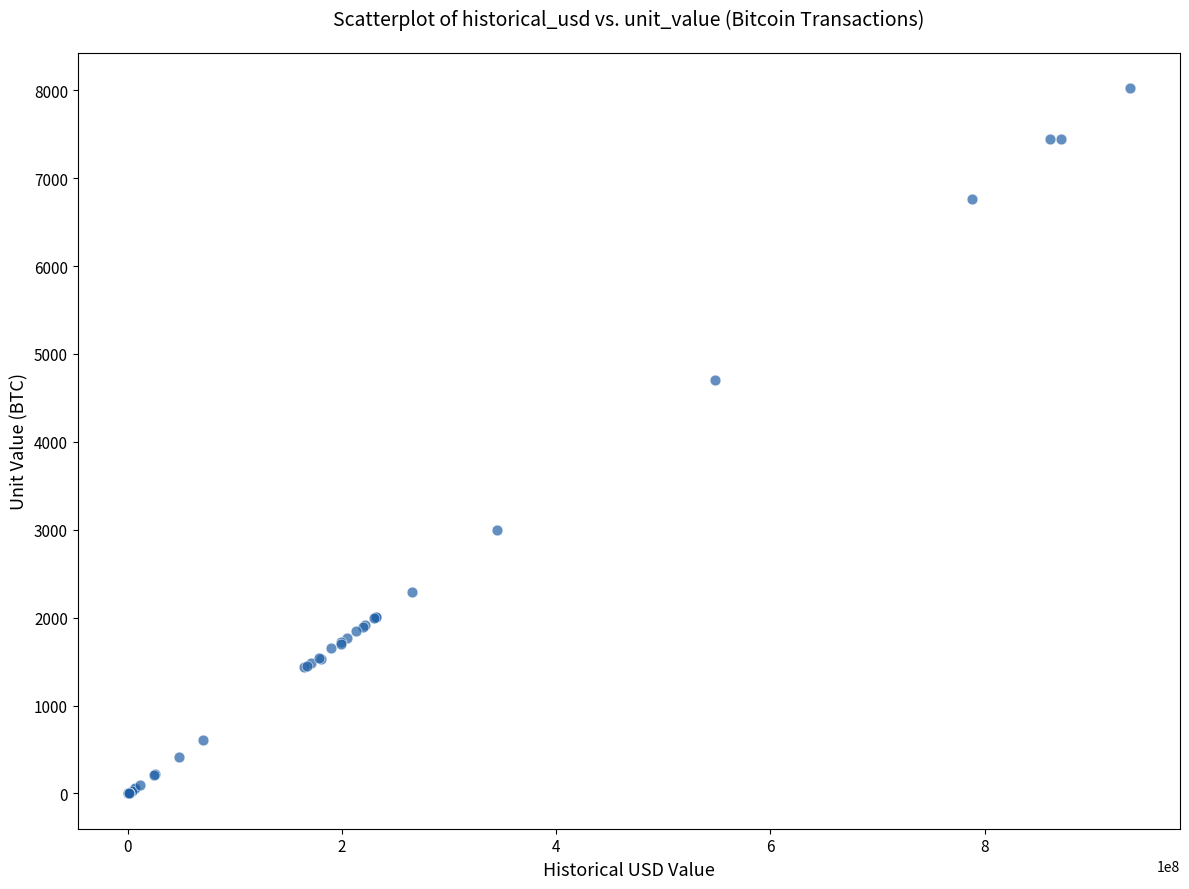

What Y value in the scatter plot is closest to 4011?

4700.0